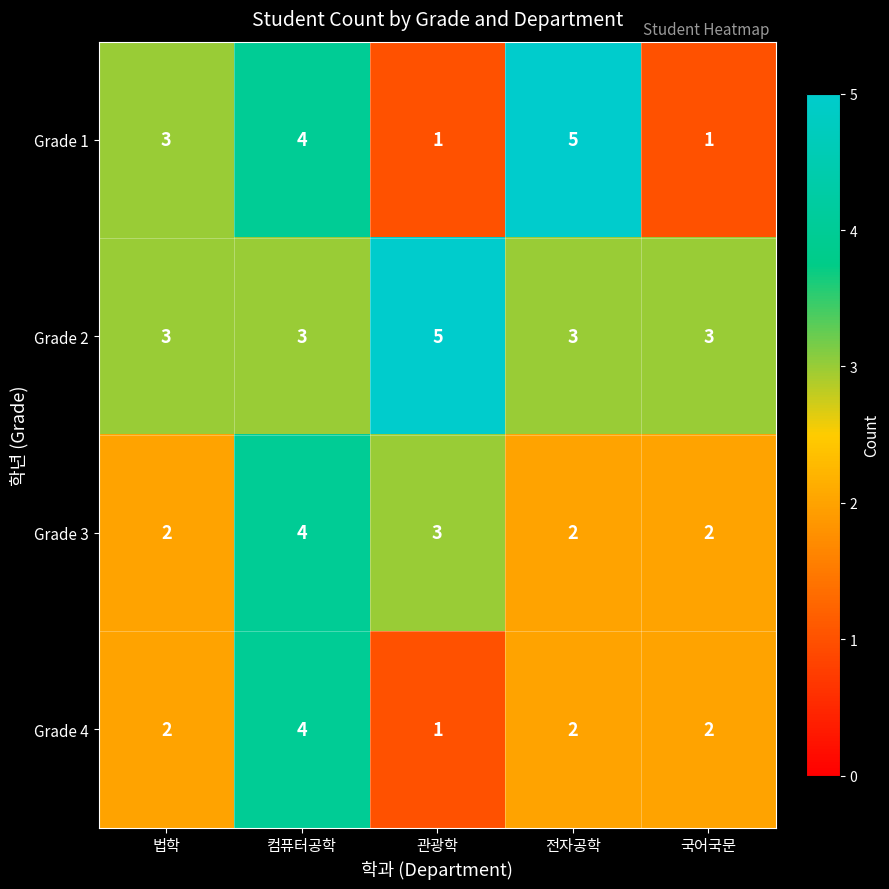

Read the Grade 3 value at 관광학.

3